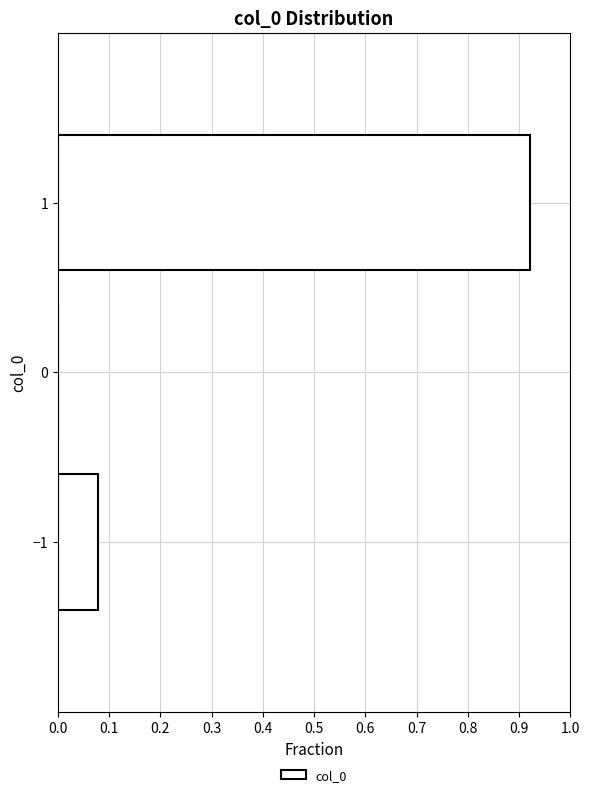

What is the length of the bar covering -1.5 to -0.5 on the y-axis? The values are not printed on the chart, so give them approximately, as read against the axis.

0.08